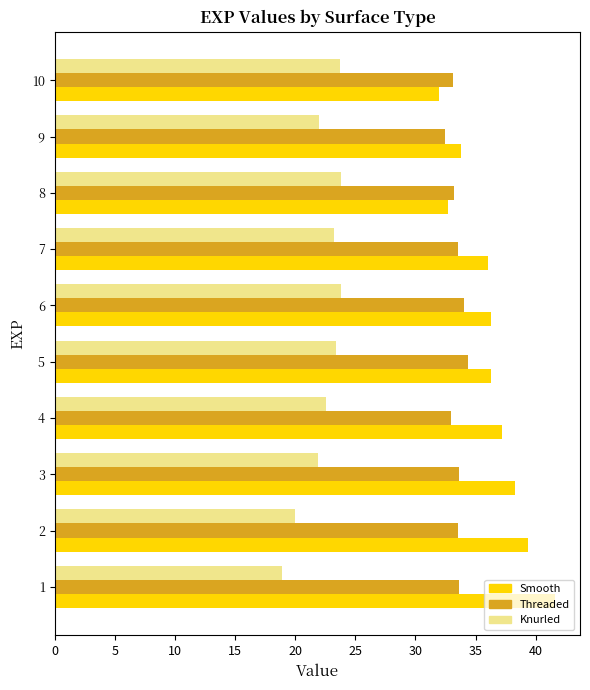

Which series has the largest total across all categories?

Smooth